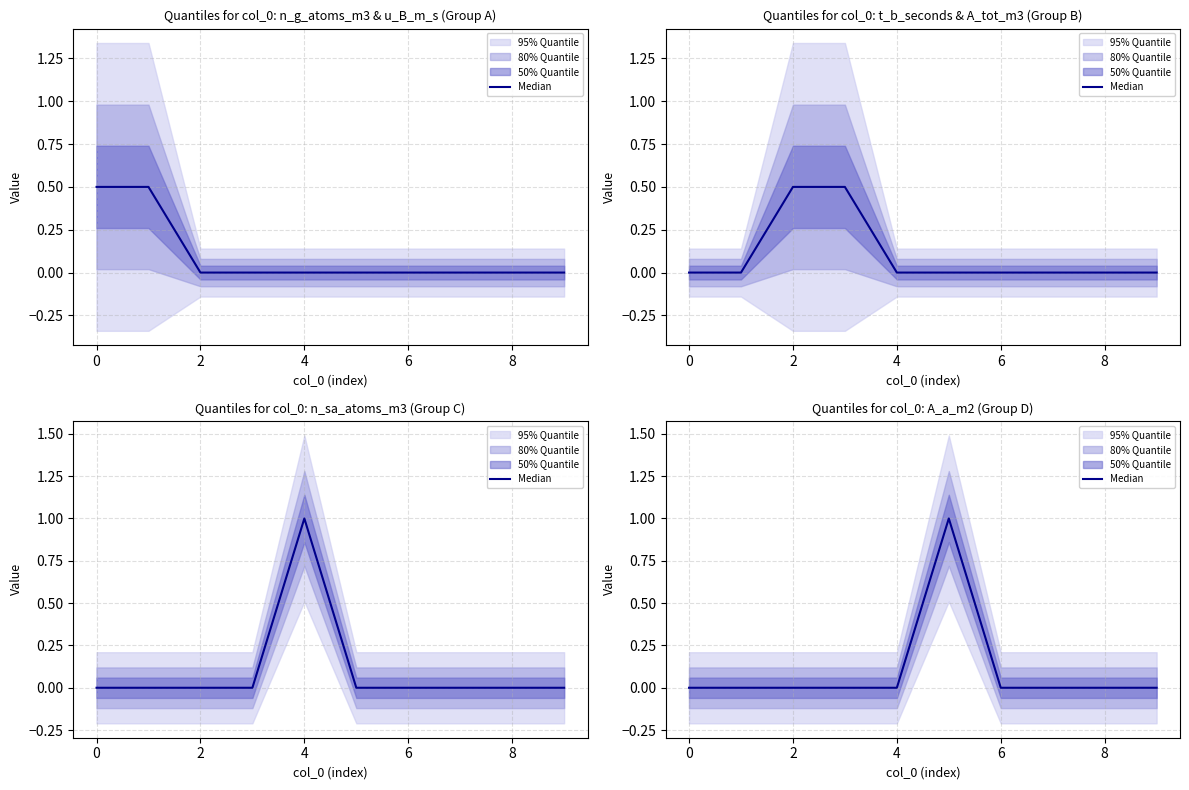

What is the sum of all values?

1